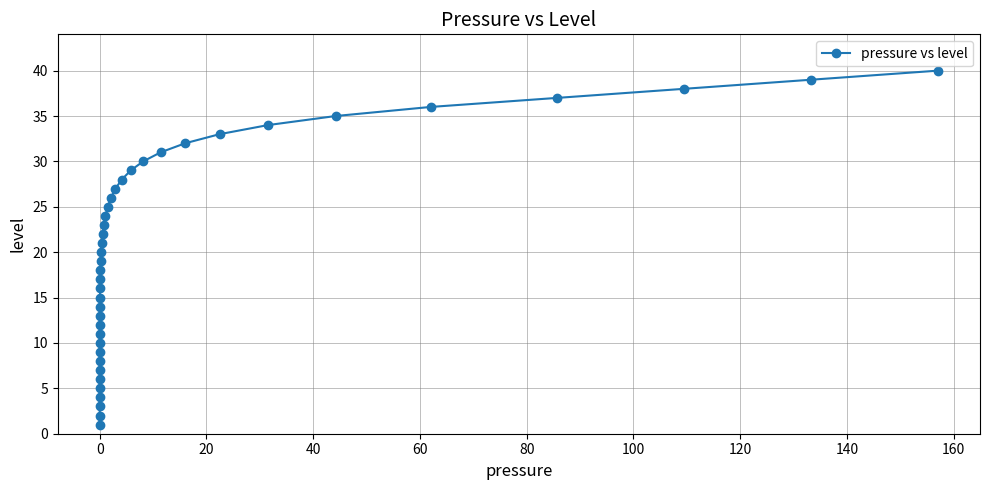

What is the difference between the second highest and second lowest values?

37